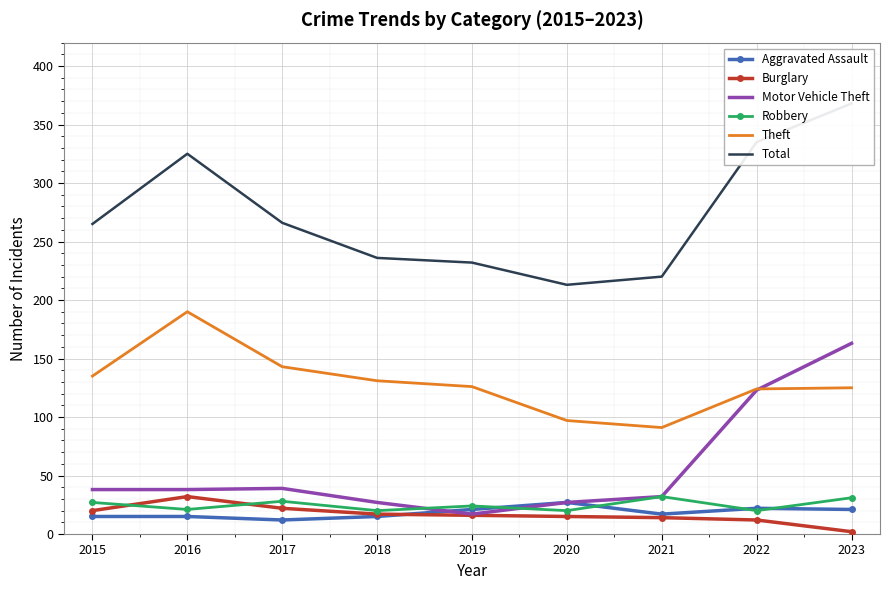

How many interior local valleys does the Motor Vehicle Theft series have?

1